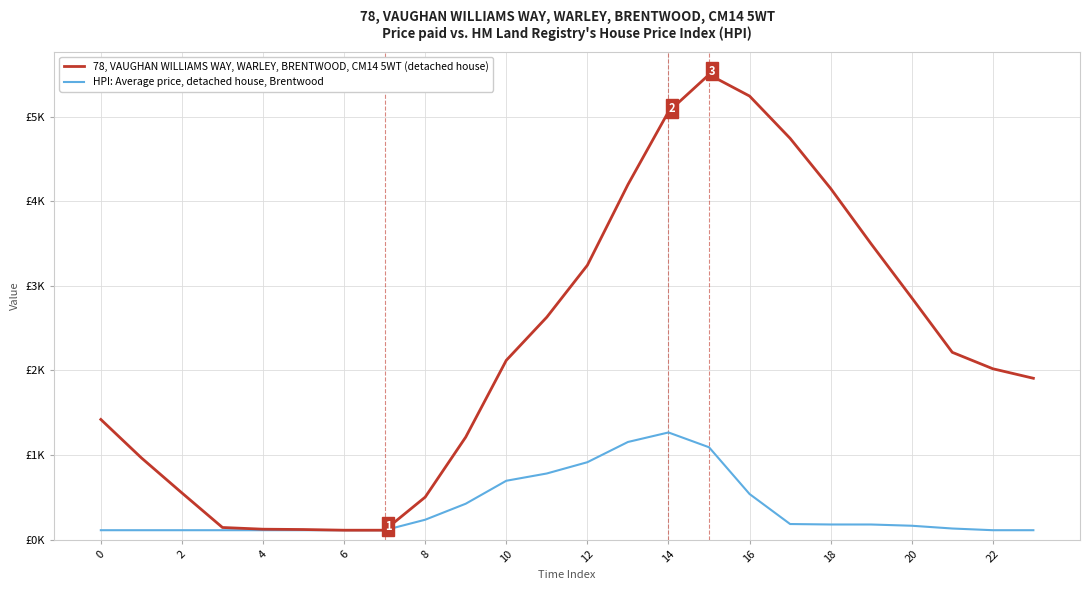

Is this an area chart (filled region under the line)?

No